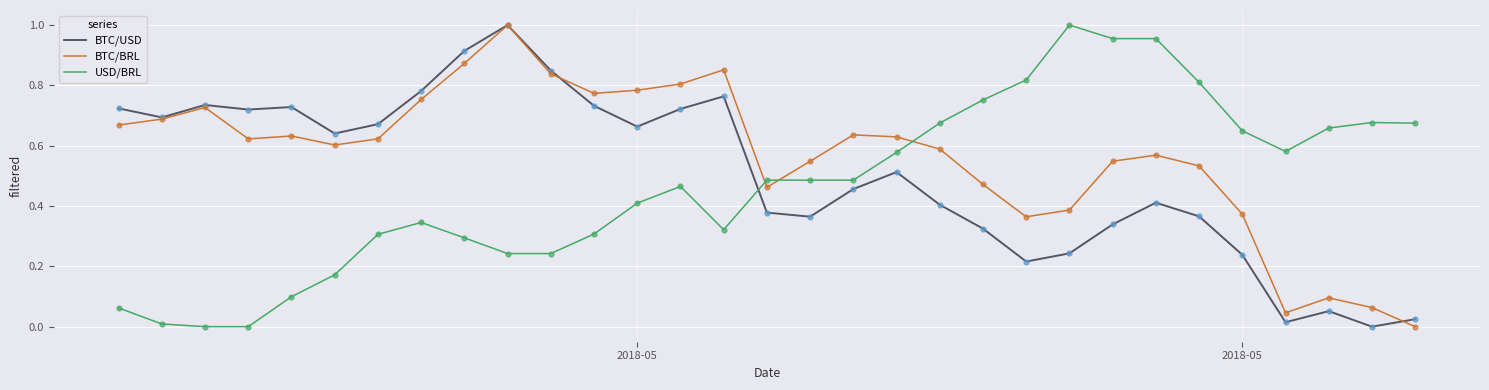

List the series in order of their overall mean, highest first.

BTC/BRL, BTC/USD, USD/BRL